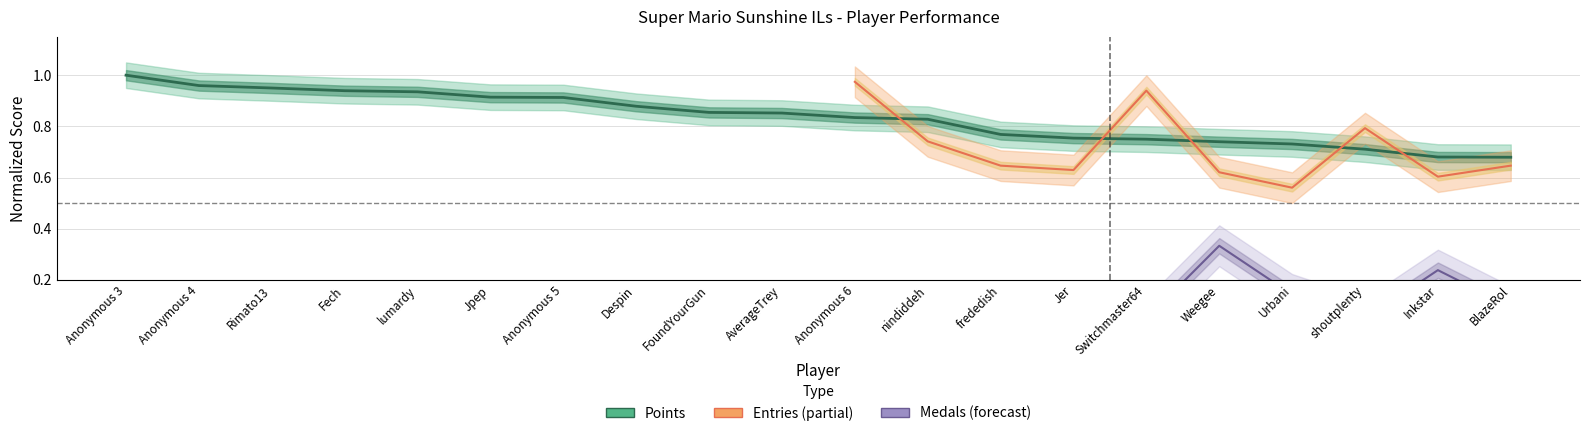

What is the average value?

0.8